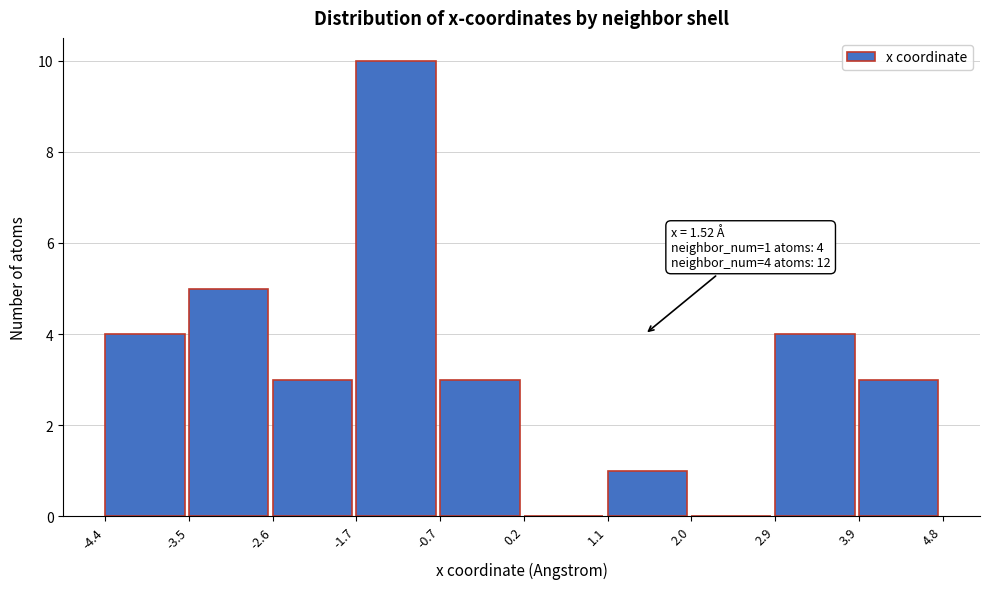

Which range on the x-axis has the tallest bar?

-1.7 to -0.7